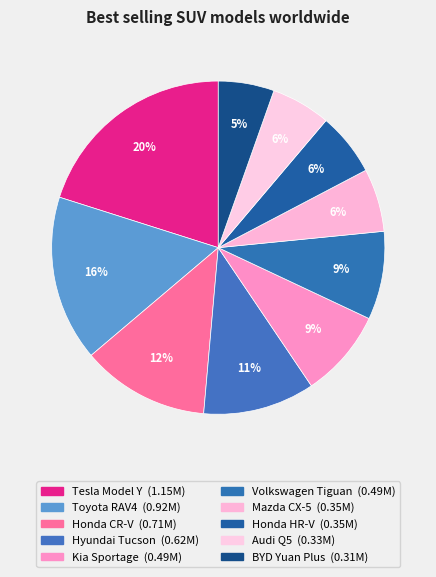

To the nearest percent, what is the combined percentage of Hyundai Tucson and Honda CR-V?

23%